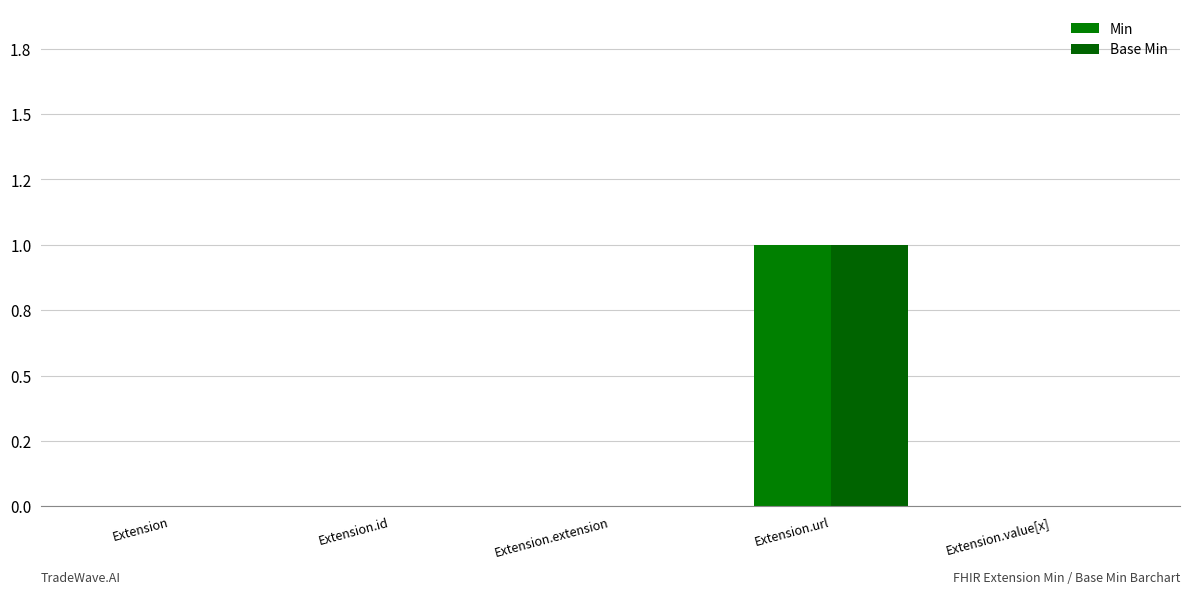

At which label is Base Min closest to 0?

Extension